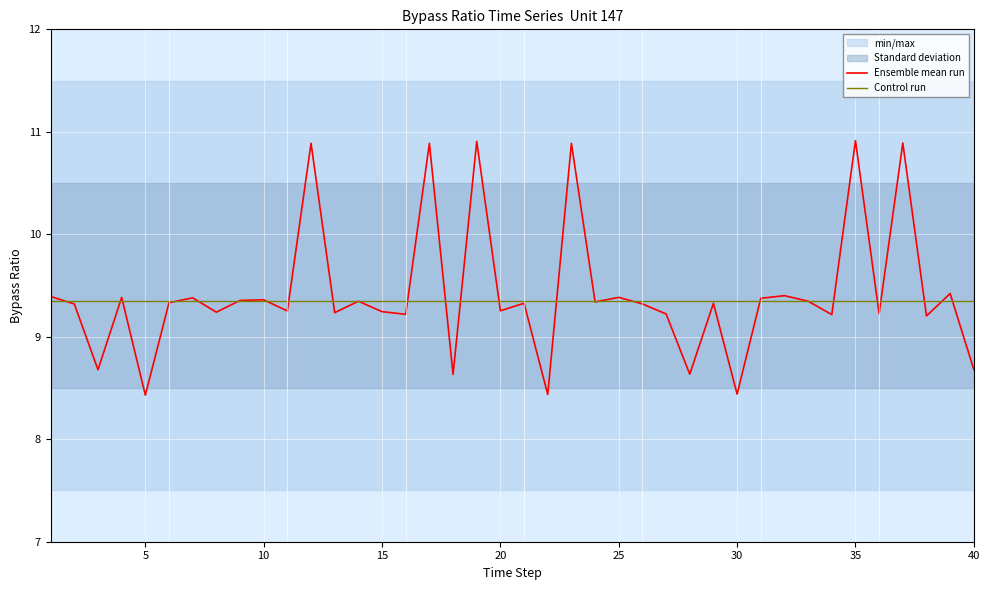

How many interior local valleys does the Ensemble mean run series have?

15